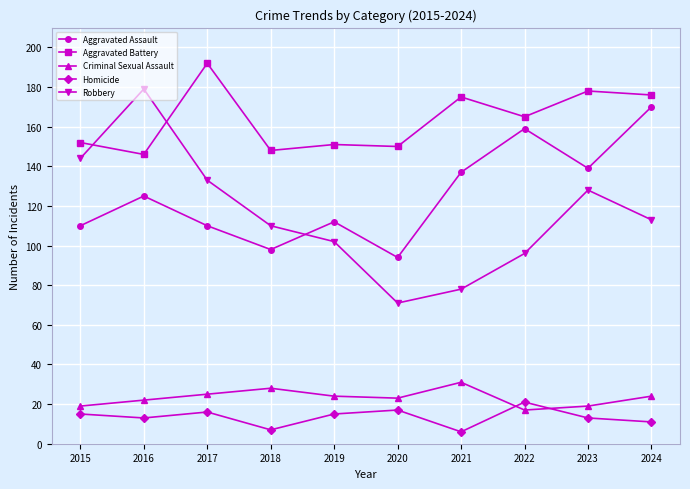

True or false: Criminal Sexual Assault and Aggravated Assault intersect in this chart.

False